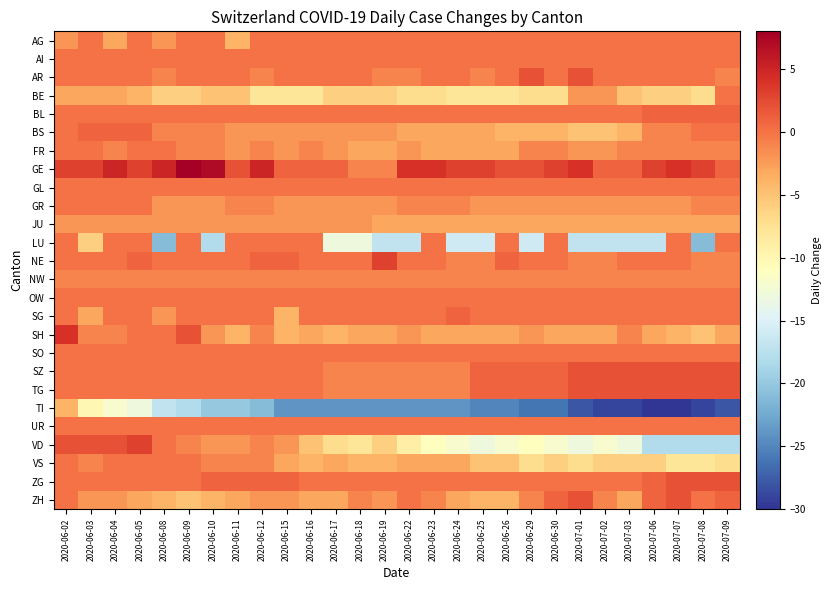

Reading right to left, extract all data points from this chart.

AG: 2020-07-09=0	2020-07-08=0	2020-07-07=0	2020-07-06=0	2020-07-03=0	2020-07-02=0	2020-07-01=0	2020-06-30=0	2020-06-29=0	2020-06-26=0	2020-06-25=0	2020-06-24=0	2020-06-23=0	2020-06-22=0	2020-06-19=0	2020-06-18=0	2020-06-17=0	2020-06-16=0	2020-06-15=0	2020-06-12=0	2020-06-11=-4	2020-06-10=0	2020-06-09=0	2020-06-08=-2	2020-06-05=0	2020-06-04=-3	2020-06-03=0	2020-06-02=-2
AI: 2020-07-09=0	2020-07-08=0	2020-07-07=0	2020-07-06=0	2020-07-03=0	2020-07-02=0	2020-07-01=0	2020-06-30=0	2020-06-29=0	2020-06-26=0	2020-06-25=0	2020-06-24=0	2020-06-23=0	2020-06-22=0	2020-06-19=0	2020-06-18=0	2020-06-17=0	2020-06-16=0	2020-06-15=0	2020-06-12=0	2020-06-11=0	2020-06-10=0	2020-06-09=0	2020-06-08=0	2020-06-05=0	2020-06-04=0	2020-06-03=0	2020-06-02=0
AR: 2020-07-09=-1	2020-07-08=0	2020-07-07=0	2020-07-06=0	2020-07-03=0	2020-07-02=0	2020-07-01=2	2020-06-30=0	2020-06-29=2	2020-06-26=0	2020-06-25=-1	2020-06-24=0	2020-06-23=0	2020-06-22=-1	2020-06-19=-1	2020-06-18=0	2020-06-17=0	2020-06-16=0	2020-06-15=0	2020-06-12=-1	2020-06-11=0	2020-06-10=0	2020-06-09=0	2020-06-08=-1	2020-06-05=0	2020-06-04=0	2020-06-03=0	2020-06-02=0
BE: 2020-07-09=0	2020-07-08=-7	2020-07-07=-6	2020-07-06=-6	2020-07-03=-5	2020-07-02=-2	2020-07-01=-2	2020-06-30=-7	2020-06-29=-7	2020-06-26=-8	2020-06-25=-8	2020-06-24=-8	2020-06-23=-7	2020-06-22=-7	2020-06-19=-6	2020-06-18=-6	2020-06-17=-6	2020-06-16=-8	2020-06-15=-8	2020-06-12=-8	2020-06-11=-5	2020-06-10=-5	2020-06-09=-6	2020-06-08=-6	2020-06-05=-4	2020-06-04=-3	2020-06-03=-3	2020-06-02=-3
BL: 2020-07-09=1	2020-07-08=1	2020-07-07=1	2020-07-06=1	2020-07-03=0	2020-07-02=0	2020-07-01=0	2020-06-30=0	2020-06-29=0	2020-06-26=0	2020-06-25=0	2020-06-24=0	2020-06-23=0	2020-06-22=0	2020-06-19=0	2020-06-18=0	2020-06-17=0	2020-06-16=0	2020-06-15=0	2020-06-12=0	2020-06-11=0	2020-06-10=0	2020-06-09=0	2020-06-08=0	2020-06-05=0	2020-06-04=0	2020-06-03=0	2020-06-02=0
BS: 2020-07-09=0	2020-07-08=0	2020-07-07=-1	2020-07-06=-1	2020-07-03=-4	2020-07-02=-5	2020-07-01=-5	2020-06-30=-4	2020-06-29=-4	2020-06-26=-4	2020-06-25=-3	2020-06-24=-3	2020-06-23=-3	2020-06-22=-3	2020-06-19=-2	2020-06-18=-2	2020-06-17=-2	2020-06-16=-2	2020-06-15=-2	2020-06-12=-2	2020-06-11=-2	2020-06-10=-1	2020-06-09=-1	2020-06-08=-1	2020-06-05=1	2020-06-04=1	2020-06-03=1	2020-06-02=0
FR: 2020-07-09=-1	2020-07-08=-1	2020-07-07=-1	2020-07-06=-1	2020-07-03=-1	2020-07-02=-2	2020-07-01=-2	2020-06-30=-1	2020-06-29=-1	2020-06-26=-3	2020-06-25=-3	2020-06-24=-3	2020-06-23=-3	2020-06-22=-2	2020-06-19=-3	2020-06-18=-3	2020-06-17=-2	2020-06-16=-1	2020-06-15=-2	2020-06-12=-1	2020-06-11=-2	2020-06-10=-1	2020-06-09=-1	2020-06-08=0	2020-06-05=0	2020-06-04=-1	2020-06-03=0	2020-06-02=0
GE: 2020-07-09=1	2020-07-08=3	2020-07-07=4	2020-07-06=3	2020-07-03=1	2020-07-02=1	2020-07-01=4	2020-06-30=3	2020-06-29=2	2020-06-26=2	2020-06-25=3	2020-06-24=3	2020-06-23=4	2020-06-22=4	2020-06-19=-1	2020-06-18=-1	2020-06-17=1	2020-06-16=1	2020-06-15=1	2020-06-12=5	2020-06-11=2	2020-06-10=7	2020-06-09=8	2020-06-08=5	2020-06-05=3	2020-06-04=5	2020-06-03=3	2020-06-02=3
GL: 2020-07-09=0	2020-07-08=0	2020-07-07=0	2020-07-06=0	2020-07-03=0	2020-07-02=0	2020-07-01=0	2020-06-30=0	2020-06-29=0	2020-06-26=0	2020-06-25=0	2020-06-24=0	2020-06-23=0	2020-06-22=0	2020-06-19=0	2020-06-18=0	2020-06-17=0	2020-06-16=0	2020-06-15=0	2020-06-12=0	2020-06-11=0	2020-06-10=0	2020-06-09=0	2020-06-08=0	2020-06-05=0	2020-06-04=0	2020-06-03=0	2020-06-02=0
GR: 2020-07-09=-1	2020-07-08=-1	2020-07-07=-2	2020-07-06=-2	2020-07-03=-2	2020-07-02=-2	2020-07-01=-2	2020-06-30=-2	2020-06-29=-2	2020-06-26=-2	2020-06-25=-2	2020-06-24=-1	2020-06-23=-1	2020-06-22=-1	2020-06-19=-2	2020-06-18=-2	2020-06-17=-2	2020-06-16=-2	2020-06-15=-2	2020-06-12=-1	2020-06-11=-1	2020-06-10=-2	2020-06-09=-2	2020-06-08=-2	2020-06-05=0	2020-06-04=0	2020-06-03=0	2020-06-02=0
JU: 2020-07-09=-3	2020-07-08=-3	2020-07-07=-3	2020-07-06=-3	2020-07-03=-3	2020-07-02=-3	2020-07-01=-3	2020-06-30=-3	2020-06-29=-3	2020-06-26=-3	2020-06-25=-3	2020-06-24=-3	2020-06-23=-3	2020-06-22=-3	2020-06-19=-3	2020-06-18=-2	2020-06-17=-2	2020-06-16=-2	2020-06-15=-2	2020-06-12=-2	2020-06-11=-2	2020-06-10=-2	2020-06-09=-2	2020-06-08=-2	2020-06-05=-2	2020-06-04=-2	2020-06-03=-2	2020-06-02=-2
LU: 2020-07-09=0	2020-07-08=-21	2020-07-07=0	2020-07-06=-17	2020-07-03=-17	2020-07-02=-17	2020-07-01=-17	2020-06-30=0	2020-06-29=-16	2020-06-26=0	2020-06-25=-16	2020-06-24=-16	2020-06-23=0	2020-06-22=-17	2020-06-19=-17	2020-06-18=-13	2020-06-17=-13	2020-06-16=0	2020-06-15=0	2020-06-12=0	2020-06-11=0	2020-06-10=-18	2020-06-09=0	2020-06-08=-21	2020-06-05=0	2020-06-04=0	2020-06-03=-6	2020-06-02=0
NE: 2020-07-09=-1	2020-07-08=-1	2020-07-07=0	2020-07-06=0	2020-07-03=0	2020-07-02=-1	2020-07-01=-1	2020-06-30=0	2020-06-29=0	2020-06-26=1	2020-06-25=-1	2020-06-24=-1	2020-06-23=0	2020-06-22=0	2020-06-19=3	2020-06-18=0	2020-06-17=0	2020-06-16=0	2020-06-15=1	2020-06-12=1	2020-06-11=0	2020-06-10=0	2020-06-09=0	2020-06-08=0	2020-06-05=1	2020-06-04=0	2020-06-03=0	2020-06-02=0
NW: 2020-07-09=-1	2020-07-08=-1	2020-07-07=-1	2020-07-06=-1	2020-07-03=-1	2020-07-02=-1	2020-07-01=-1	2020-06-30=-1	2020-06-29=-1	2020-06-26=-1	2020-06-25=-1	2020-06-24=-1	2020-06-23=-1	2020-06-22=-1	2020-06-19=-1	2020-06-18=-1	2020-06-17=-1	2020-06-16=-1	2020-06-15=-1	2020-06-12=-1	2020-06-11=-1	2020-06-10=-1	2020-06-09=-1	2020-06-08=-1	2020-06-05=-1	2020-06-04=-1	2020-06-03=-1	2020-06-02=-1
OW: 2020-07-09=0	2020-07-08=0	2020-07-07=0	2020-07-06=0	2020-07-03=0	2020-07-02=0	2020-07-01=0	2020-06-30=0	2020-06-29=0	2020-06-26=0	2020-06-25=0	2020-06-24=0	2020-06-23=0	2020-06-22=0	2020-06-19=0	2020-06-18=0	2020-06-17=0	2020-06-16=0	2020-06-15=0	2020-06-12=0	2020-06-11=0	2020-06-10=0	2020-06-09=0	2020-06-08=0	2020-06-05=0	2020-06-04=0	2020-06-03=0	2020-06-02=0
SG: 2020-07-09=0	2020-07-08=0	2020-07-07=0	2020-07-06=0	2020-07-03=0	2020-07-02=0	2020-07-01=0	2020-06-30=0	2020-06-29=0	2020-06-26=0	2020-06-25=0	2020-06-24=1	2020-06-23=0	2020-06-22=0	2020-06-19=0	2020-06-18=0	2020-06-17=0	2020-06-16=0	2020-06-15=-4	2020-06-12=0	2020-06-11=0	2020-06-10=0	2020-06-09=0	2020-06-08=-2	2020-06-05=0	2020-06-04=0	2020-06-03=-3	2020-06-02=0
SH: 2020-07-09=-3	2020-07-08=-5	2020-07-07=-4	2020-07-06=-3	2020-07-03=-1	2020-07-02=-3	2020-07-01=-3	2020-06-30=-3	2020-06-29=-2	2020-06-26=-3	2020-06-25=-3	2020-06-24=-3	2020-06-23=-3	2020-06-22=-2	2020-06-19=-3	2020-06-18=-3	2020-06-17=-4	2020-06-16=-3	2020-06-15=-4	2020-06-12=-1	2020-06-11=-4	2020-06-10=-2	2020-06-09=2	2020-06-08=0	2020-06-05=0	2020-06-04=-1	2020-06-03=-1	2020-06-02=4
SO: 2020-07-09=0	2020-07-08=0	2020-07-07=0	2020-07-06=0	2020-07-03=0	2020-07-02=0	2020-07-01=0	2020-06-30=0	2020-06-29=0	2020-06-26=0	2020-06-25=0	2020-06-24=0	2020-06-23=0	2020-06-22=0	2020-06-19=0	2020-06-18=0	2020-06-17=0	2020-06-16=0	2020-06-15=0	2020-06-12=0	2020-06-11=0	2020-06-10=0	2020-06-09=0	2020-06-08=0	2020-06-05=0	2020-06-04=0	2020-06-03=0	2020-06-02=0
SZ: 2020-07-09=2	2020-07-08=2	2020-07-07=2	2020-07-06=2	2020-07-03=2	2020-07-02=2	2020-07-01=2	2020-06-30=1	2020-06-29=1	2020-06-26=1	2020-06-25=1	2020-06-24=-1	2020-06-23=-1	2020-06-22=-1	2020-06-19=-1	2020-06-18=-1	2020-06-17=-1	2020-06-16=0	2020-06-15=0	2020-06-12=0	2020-06-11=0	2020-06-10=0	2020-06-09=0	2020-06-08=0	2020-06-05=0	2020-06-04=0	2020-06-03=0	2020-06-02=0
TG: 2020-07-09=2	2020-07-08=2	2020-07-07=2	2020-07-06=2	2020-07-03=2	2020-07-02=2	2020-07-01=2	2020-06-30=1	2020-06-29=1	2020-06-26=1	2020-06-25=1	2020-06-24=-1	2020-06-23=-1	2020-06-22=-1	2020-06-19=-1	2020-06-18=-1	2020-06-17=-1	2020-06-16=0	2020-06-15=0	2020-06-12=0	2020-06-11=0	2020-06-10=0	2020-06-09=0	2020-06-08=0	2020-06-05=0	2020-06-04=0	2020-06-03=0	2020-06-02=0
TI: 2020-07-09=-28	2020-07-08=-29	2020-07-07=-30	2020-07-06=-30	2020-07-03=-29	2020-07-02=-29	2020-07-01=-28	2020-06-30=-26	2020-06-29=-26	2020-06-26=-25	2020-06-25=-25	2020-06-24=-24	2020-06-23=-24	2020-06-22=-24	2020-06-19=-24	2020-06-18=-24	2020-06-17=-24	2020-06-16=-24	2020-06-15=-24	2020-06-12=-21	2020-06-11=-20	2020-06-10=-20	2020-06-09=-18	2020-06-08=-17	2020-06-05=-13	2020-06-04=-12	2020-06-03=-10	2020-06-02=-4
UR: 2020-07-09=0	2020-07-08=0	2020-07-07=0	2020-07-06=0	2020-07-03=0	2020-07-02=0	2020-07-01=0	2020-06-30=0	2020-06-29=0	2020-06-26=0	2020-06-25=0	2020-06-24=0	2020-06-23=0	2020-06-22=0	2020-06-19=0	2020-06-18=0	2020-06-17=0	2020-06-16=0	2020-06-15=0	2020-06-12=0	2020-06-11=0	2020-06-10=0	2020-06-09=0	2020-06-08=0	2020-06-05=0	2020-06-04=0	2020-06-03=0	2020-06-02=0
VD: 2020-07-09=-18	2020-07-08=-18	2020-07-07=-18	2020-07-06=-18	2020-07-03=-13	2020-07-02=-12	2020-07-01=-13	2020-06-30=-12	2020-06-29=-11	2020-06-26=-12	2020-06-25=-13	2020-06-24=-12	2020-06-23=-11	2020-06-22=-9	2020-06-19=-6	2020-06-18=-8	2020-06-17=-7	2020-06-16=-5	2020-06-15=-2	2020-06-12=-1	2020-06-11=-2	2020-06-10=-2	2020-06-09=-1	2020-06-08=0	2020-06-05=3	2020-06-04=2	2020-06-03=2	2020-06-02=2
VS: 2020-07-09=-7	2020-07-08=-8	2020-07-07=-8	2020-07-06=-6	2020-07-03=-6	2020-07-02=-6	2020-07-01=-7	2020-06-30=-6	2020-06-29=-7	2020-06-26=-5	2020-06-25=-5	2020-06-24=-3	2020-06-23=-3	2020-06-22=-3	2020-06-19=-4	2020-06-18=-4	2020-06-17=-3	2020-06-16=-4	2020-06-15=-3	2020-06-12=-1	2020-06-11=-1	2020-06-10=-1	2020-06-09=0	2020-06-08=0	2020-06-05=0	2020-06-04=0	2020-06-03=-1	2020-06-02=0
ZG: 2020-07-09=2	2020-07-08=2	2020-07-07=2	2020-07-06=1	2020-07-03=0	2020-07-02=0	2020-07-01=0	2020-06-30=0	2020-06-29=0	2020-06-26=0	2020-06-25=0	2020-06-24=0	2020-06-23=0	2020-06-22=0	2020-06-19=0	2020-06-18=0	2020-06-17=0	2020-06-16=0	2020-06-15=1	2020-06-12=1	2020-06-11=1	2020-06-10=1	2020-06-09=0	2020-06-08=0	2020-06-05=0	2020-06-04=0	2020-06-03=0	2020-06-02=0
ZH: 2020-07-09=1	2020-07-08=0	2020-07-07=2	2020-07-06=1	2020-07-03=-3	2020-07-02=-1	2020-07-01=2	2020-06-30=1	2020-06-29=-1	2020-06-26=-4	2020-06-25=-4	2020-06-24=-3	2020-06-23=-1	2020-06-22=0	2020-06-19=-2	2020-06-18=-1	2020-06-17=-3	2020-06-16=-3	2020-06-15=-2	2020-06-12=-2	2020-06-11=-3	2020-06-10=-4	2020-06-09=-5	2020-06-08=-4	2020-06-05=-3	2020-06-04=-2	2020-06-03=-2	2020-06-02=0